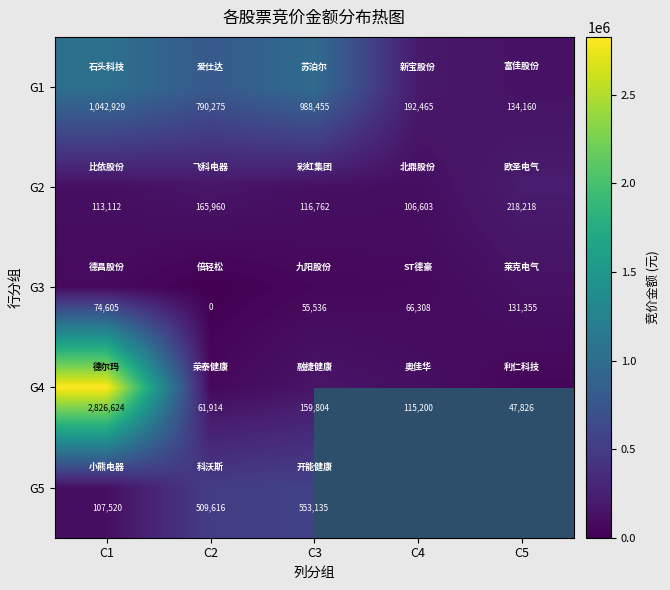

What is the difference between the maximum and second lowest values in the G3 series?

75819